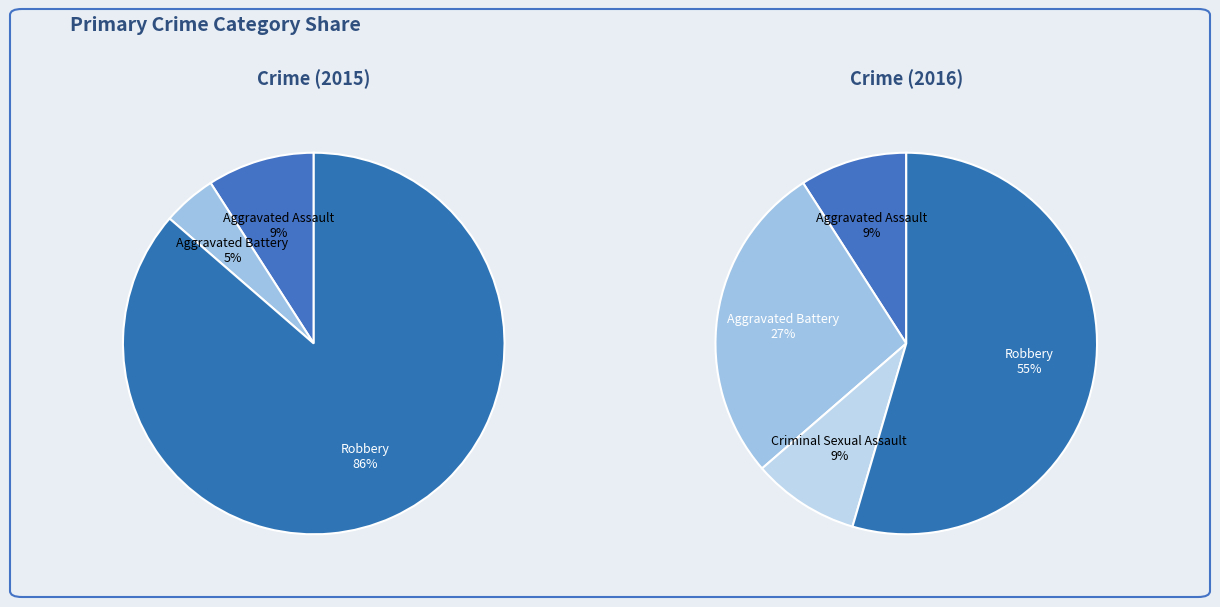

To the nearest percent, what is the combined percentage of Robbery and Aggravated Assault?

95%